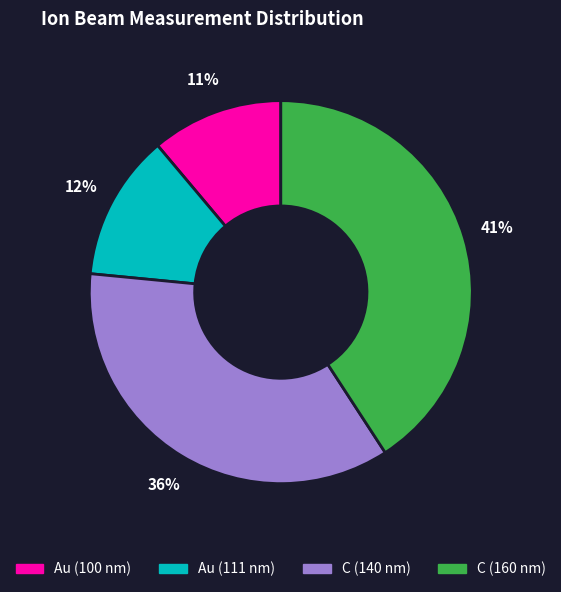

What is the largest slice in the pie chart?

C (160 nm)